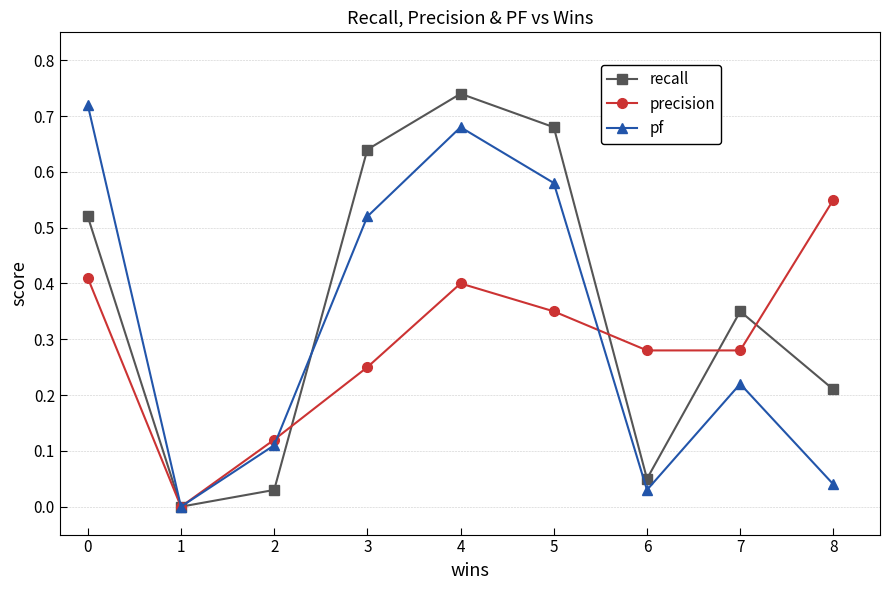

How many values in the precision series exceed 0?

8